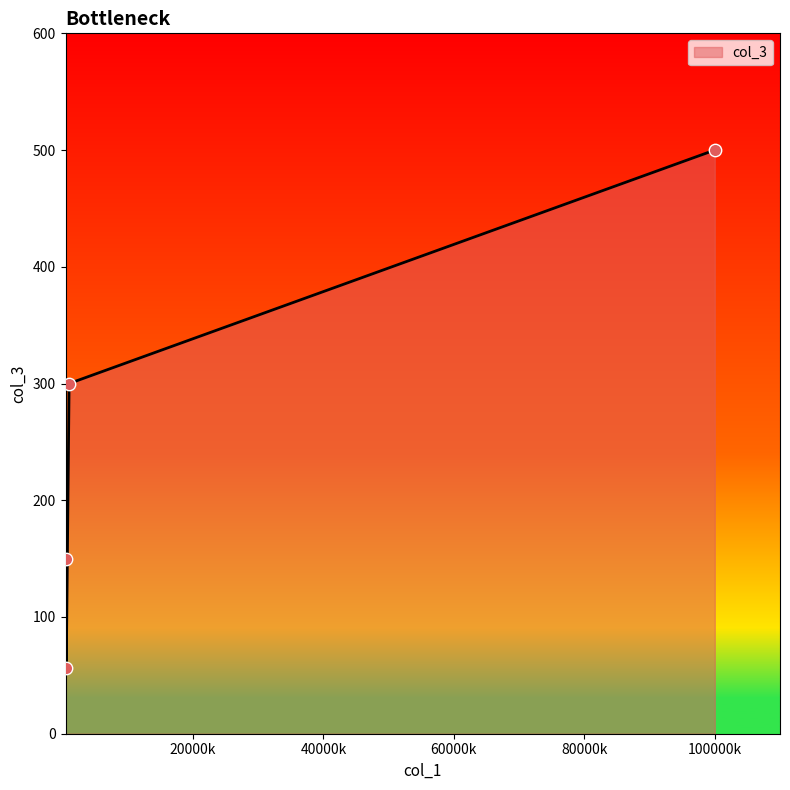

What is the sum of all values?

1006